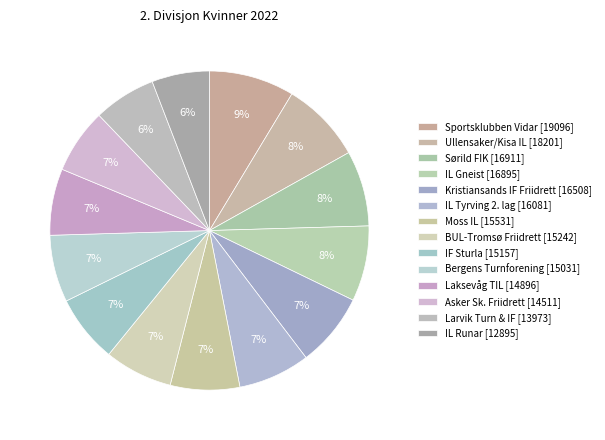

How many slices are in this pie chart?

14